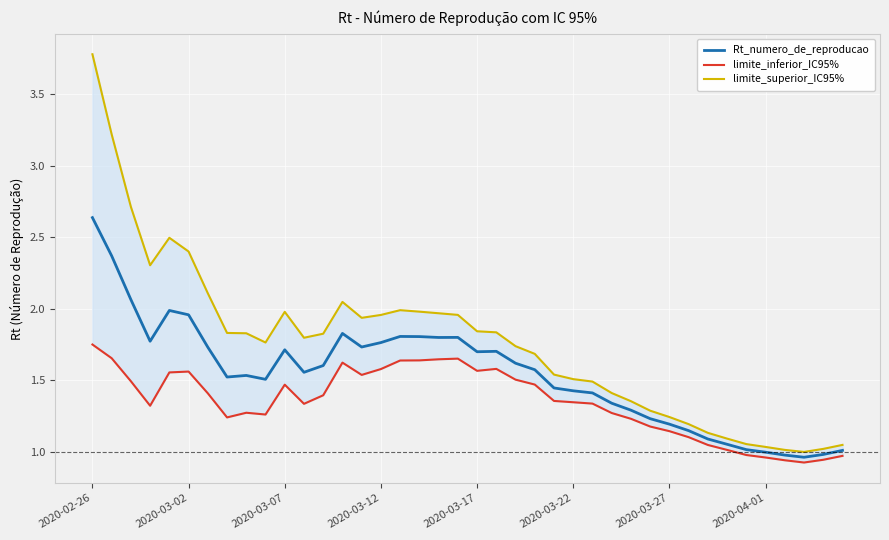

How many interior local valleys does the limite_superior_IC95% series have?

5